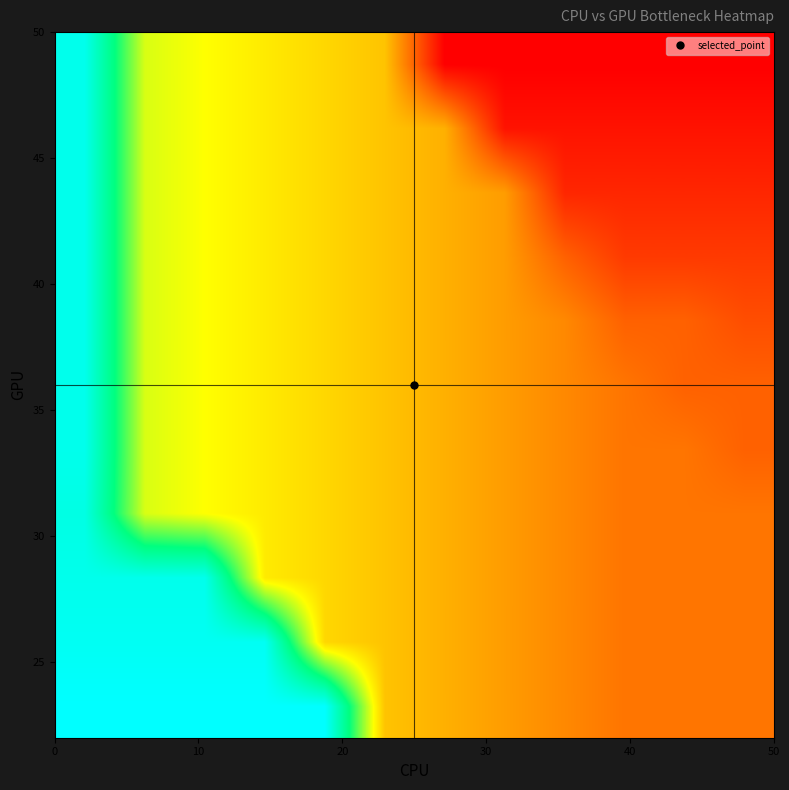

What is the smallest value displayed?

50